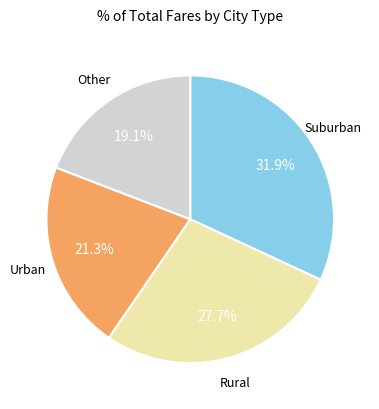

Is there a majority slice in this chart?

No